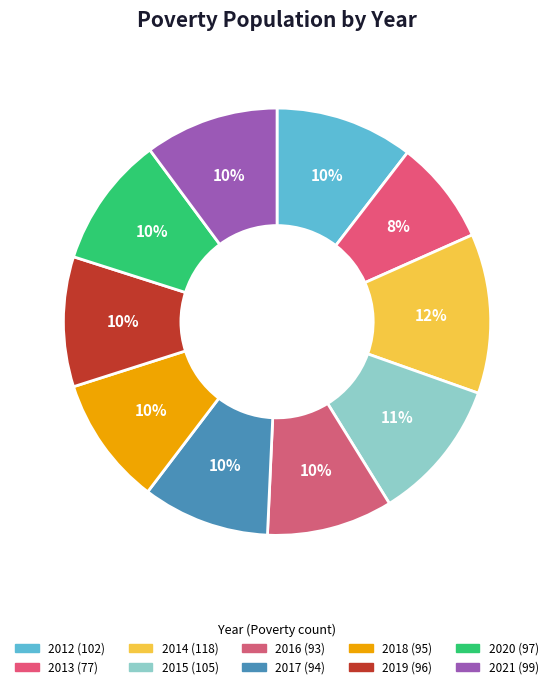

Does any single category account for the majority?

No